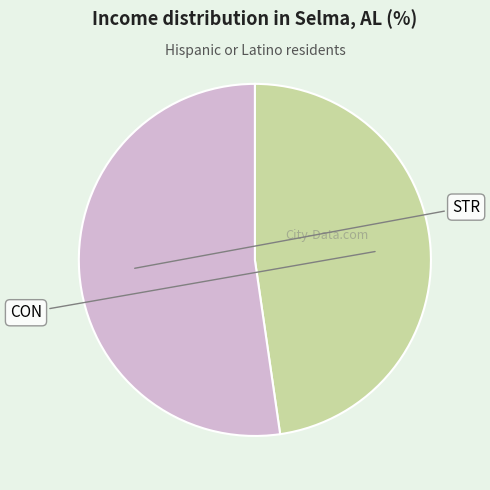

Is there any slice that represents more than half of the pie?

Yes